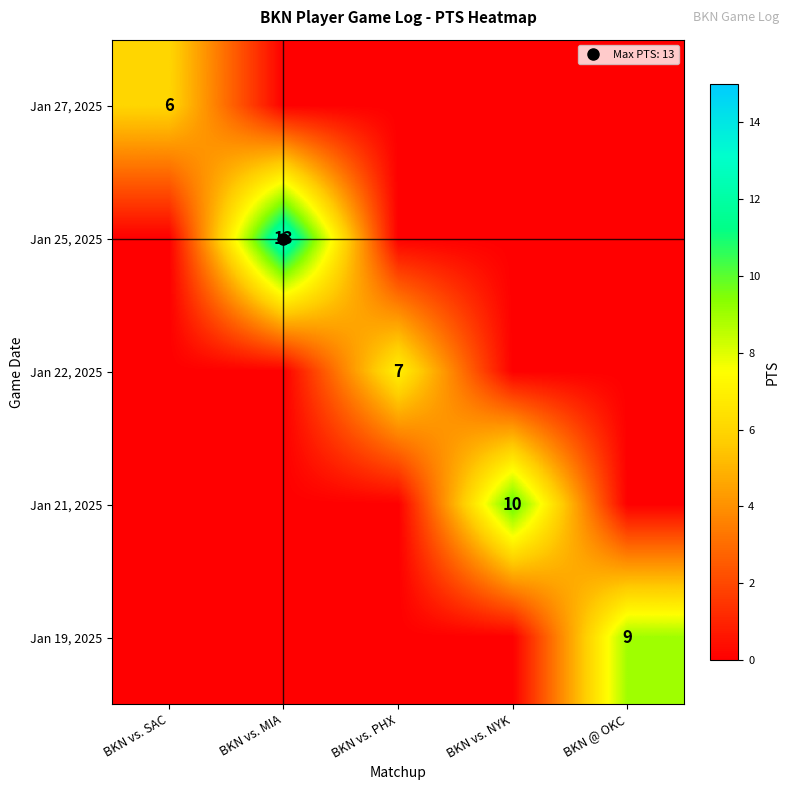

At how many categories does at least one series exceed 8?

3